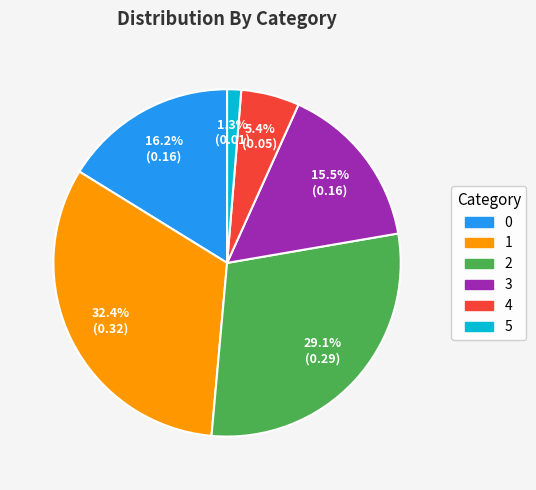

Combined, do 0 and 1 account for over 50%?

No